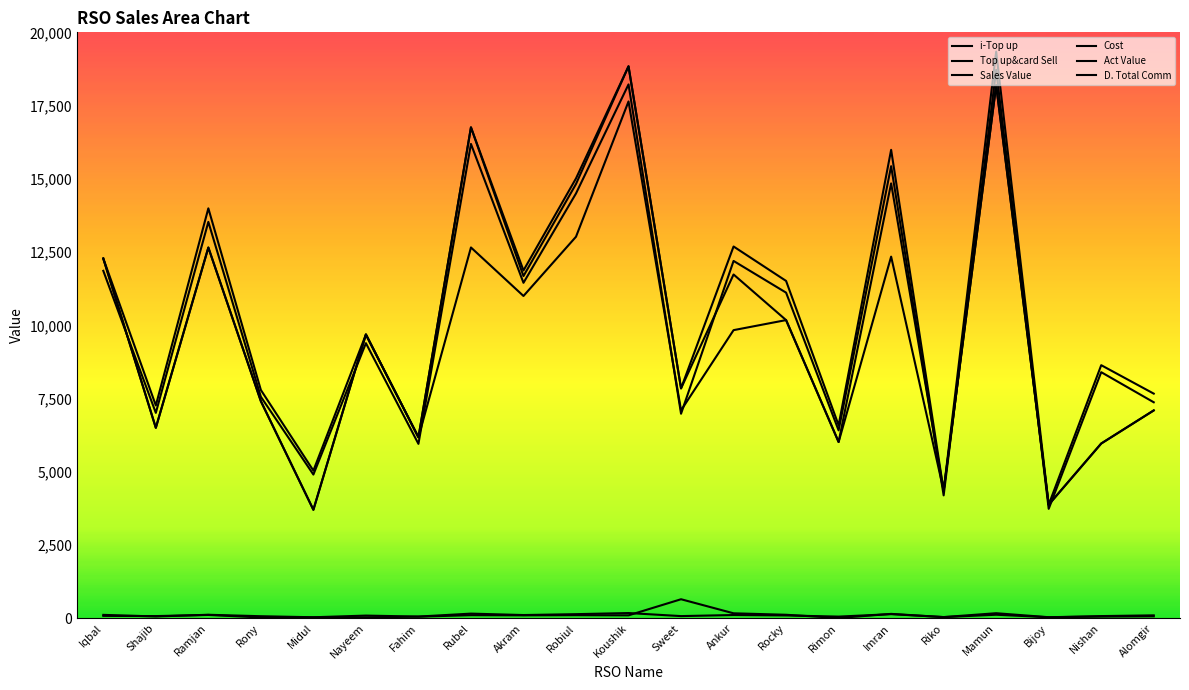

What is the difference between the maximum and minimum values in the Act Value series?

14984.3